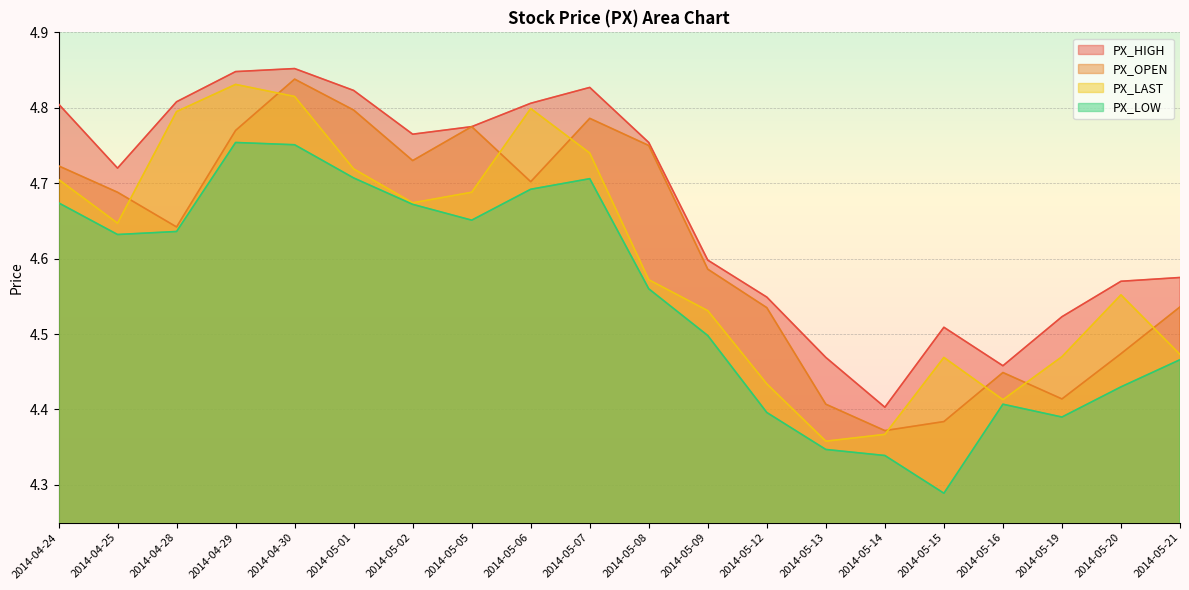

What is the value of the PX_LAST point at the 14th from the left?

4.4